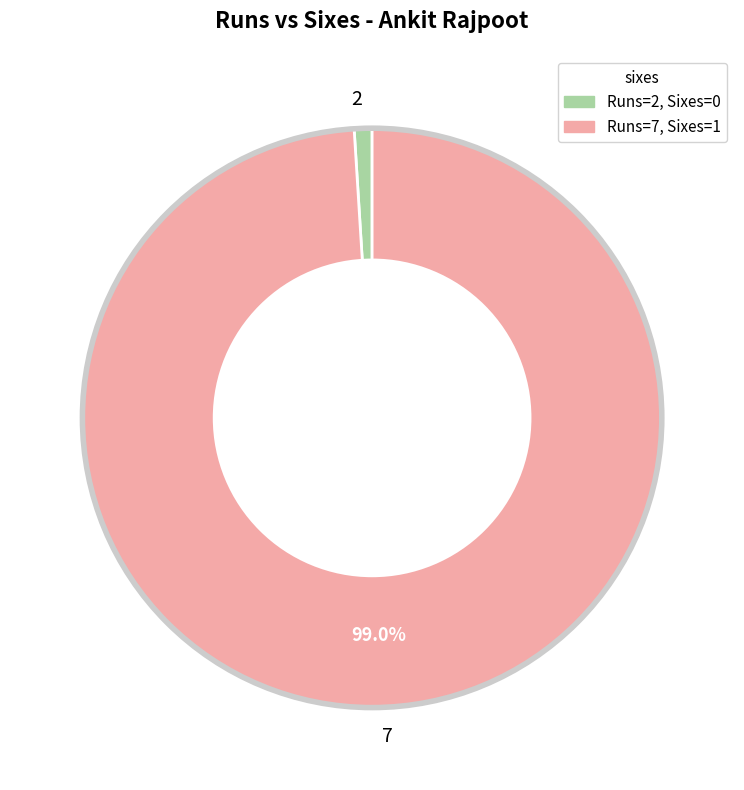

Is it true that 2 is 7% of the pie?

False